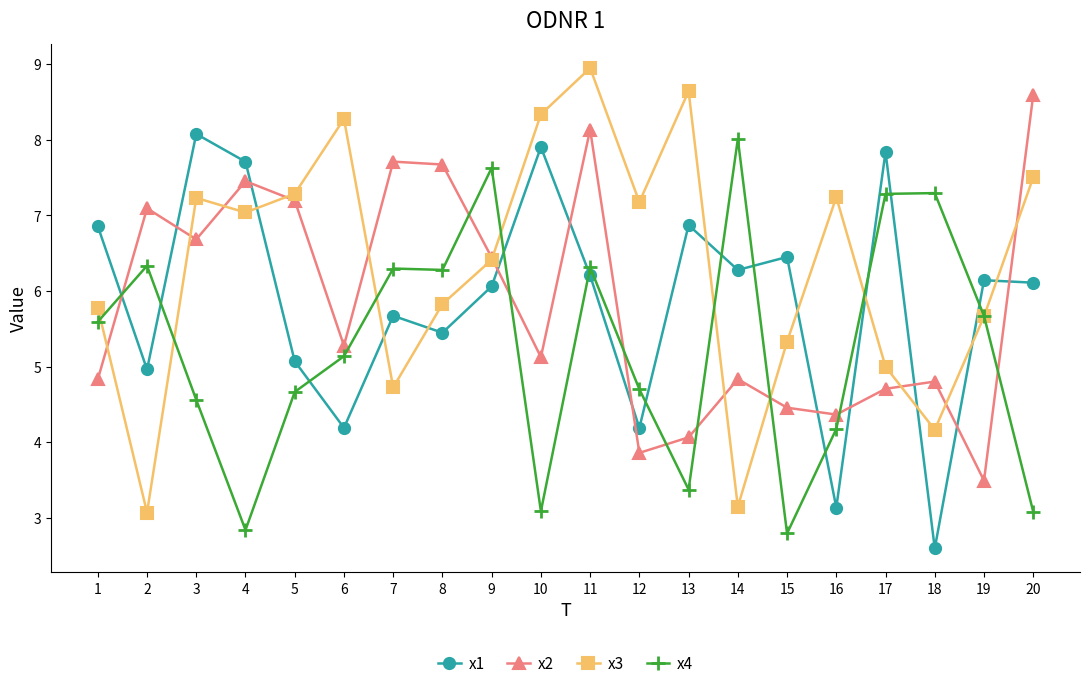

Rank the series at 14 from lowest to highest value.

x3, x2, x1, x4